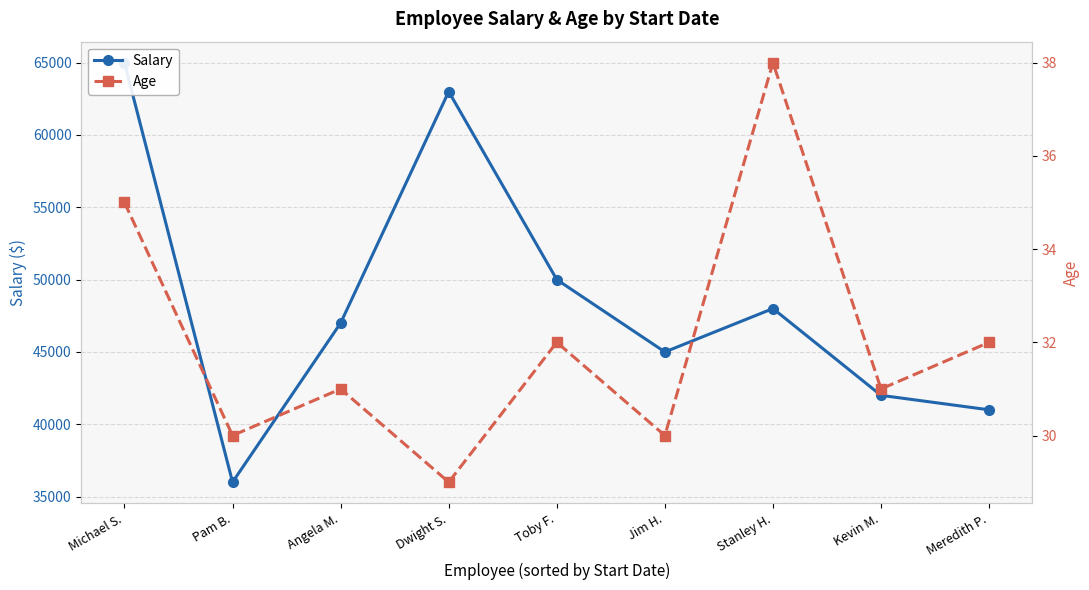

True or false: Age and Salary intersect in this chart.

False